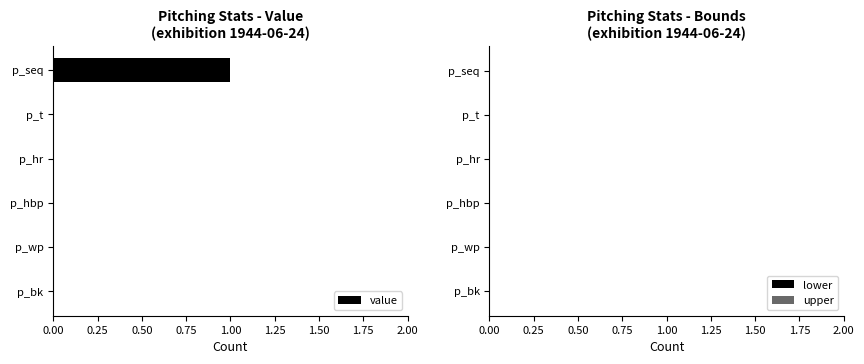

True or false: the data shows -1 at p_t.

False